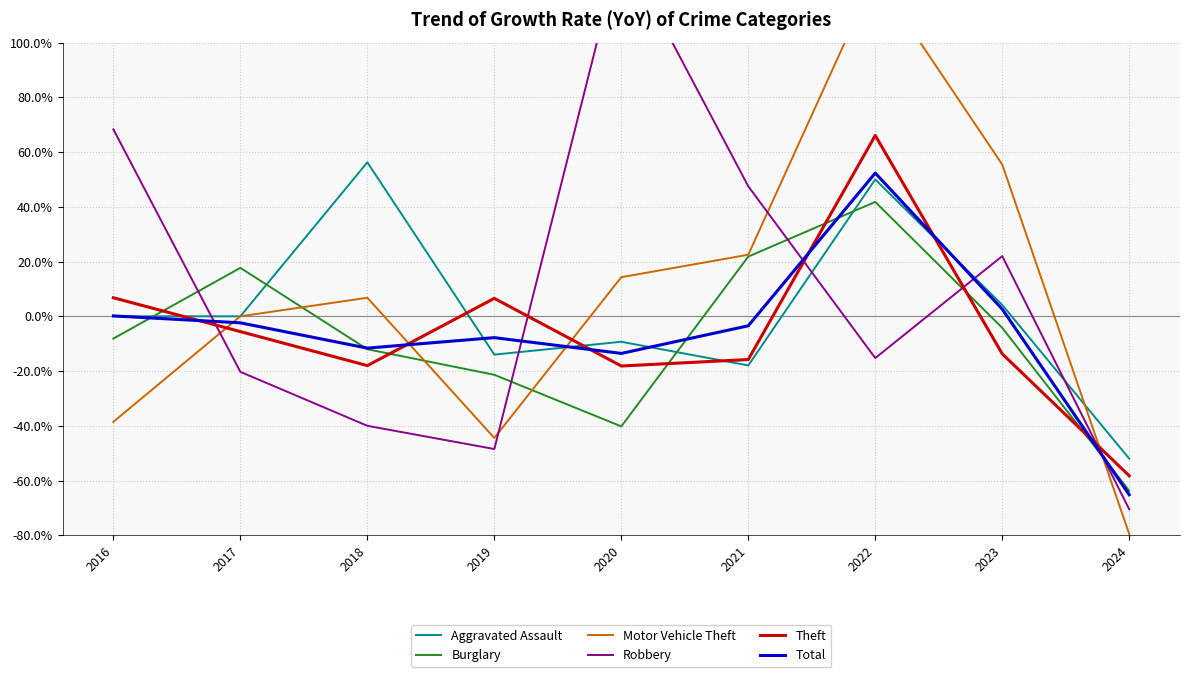

At which label is Aggravated Assault closest to 2?

2016